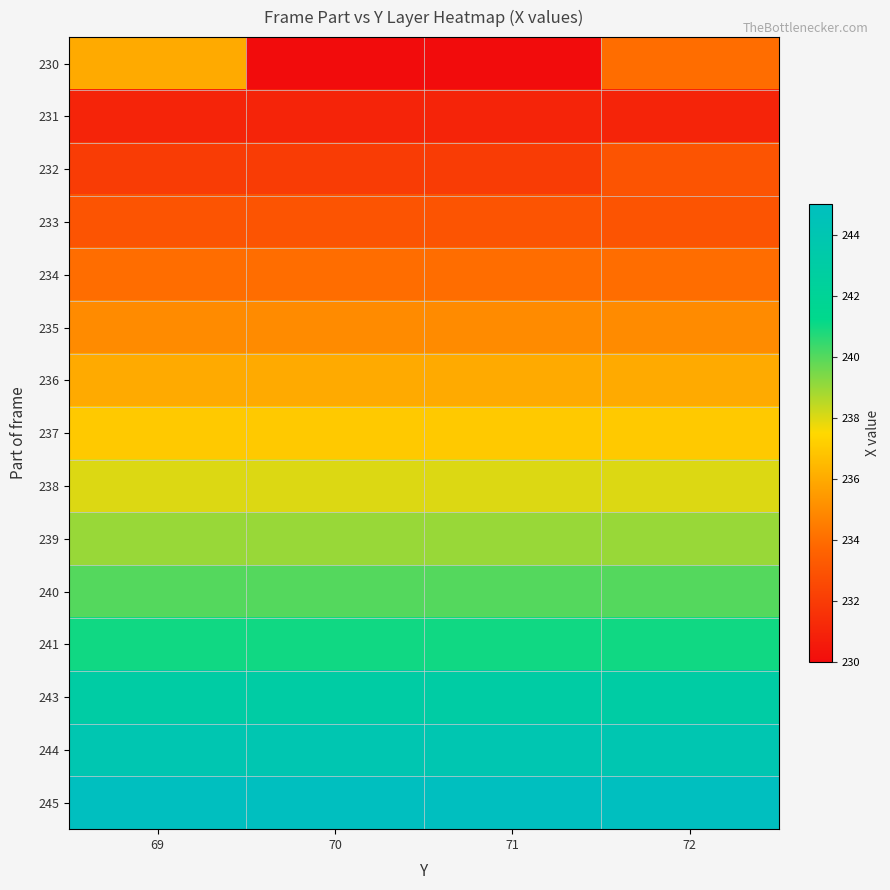

Which series has the largest total across all categories?

245